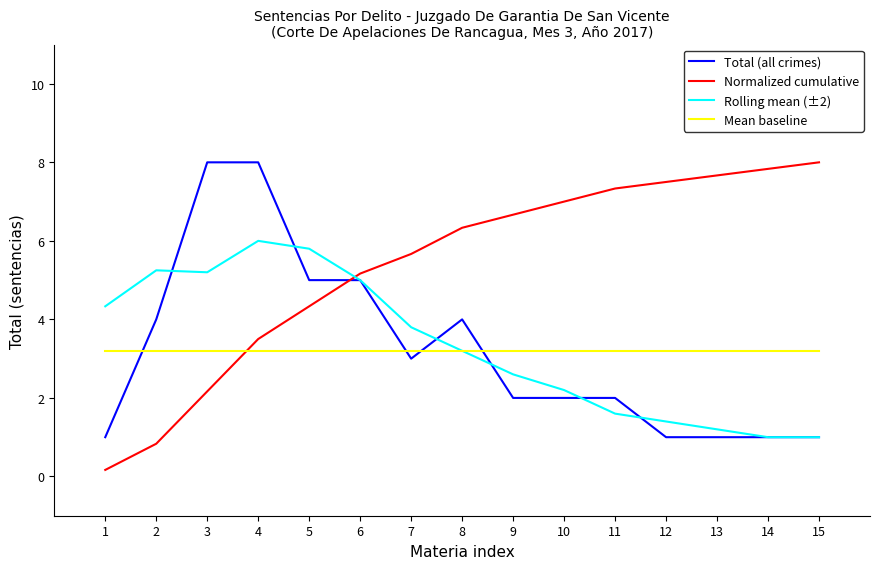

The Rolling mean (±2) series shows 7.4 at 2. True or false?

False